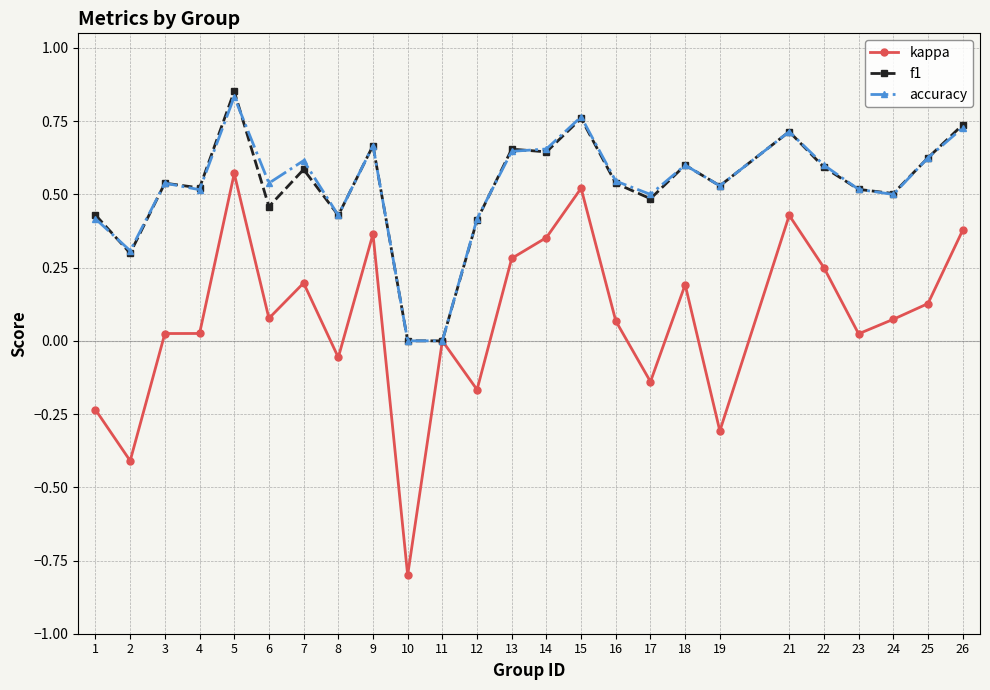

Which series has the largest range (max minus min)?

kappa